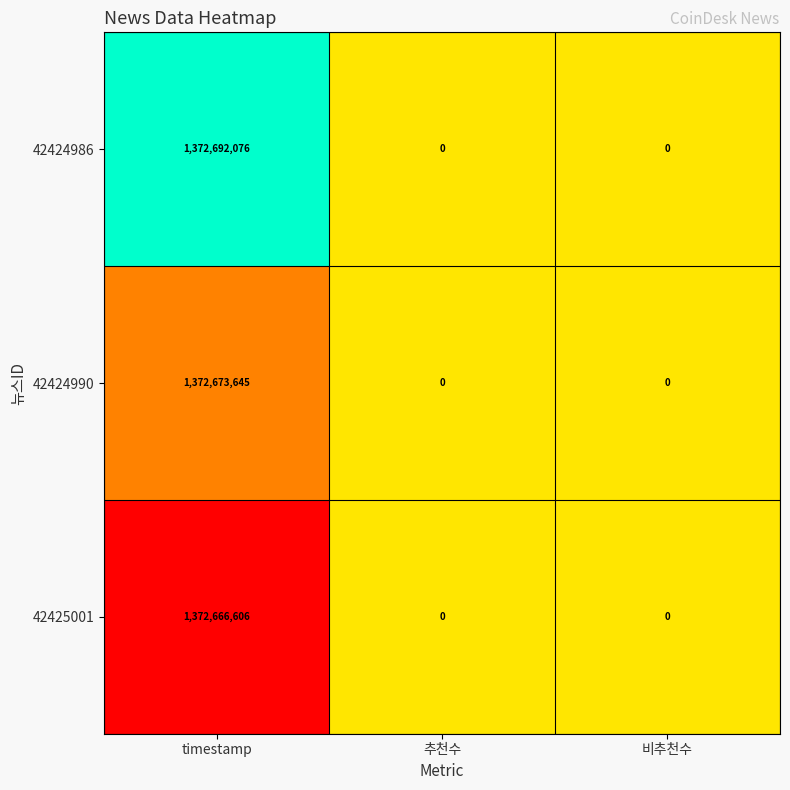

How many distinct data groups are displayed?

3